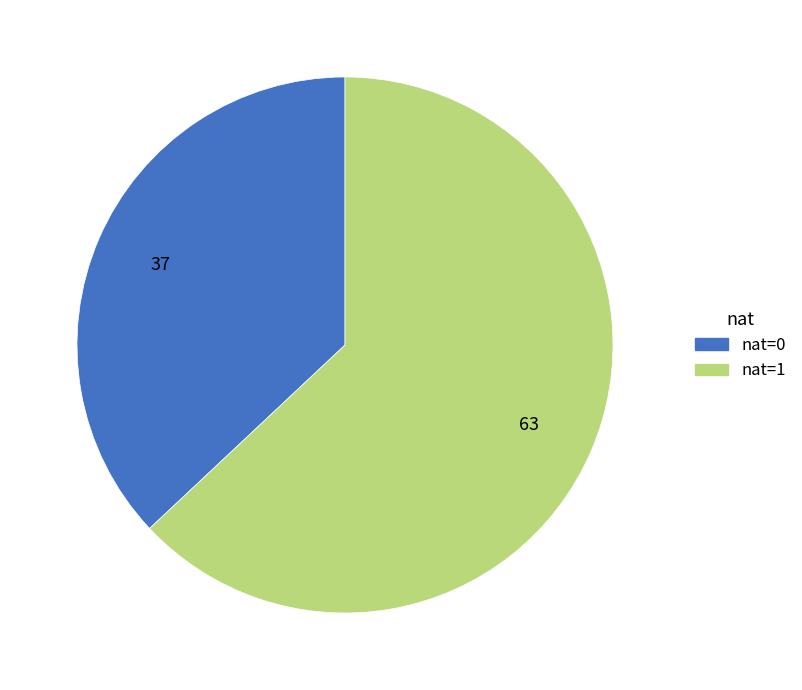

Which slice is the smallest?

nat=0